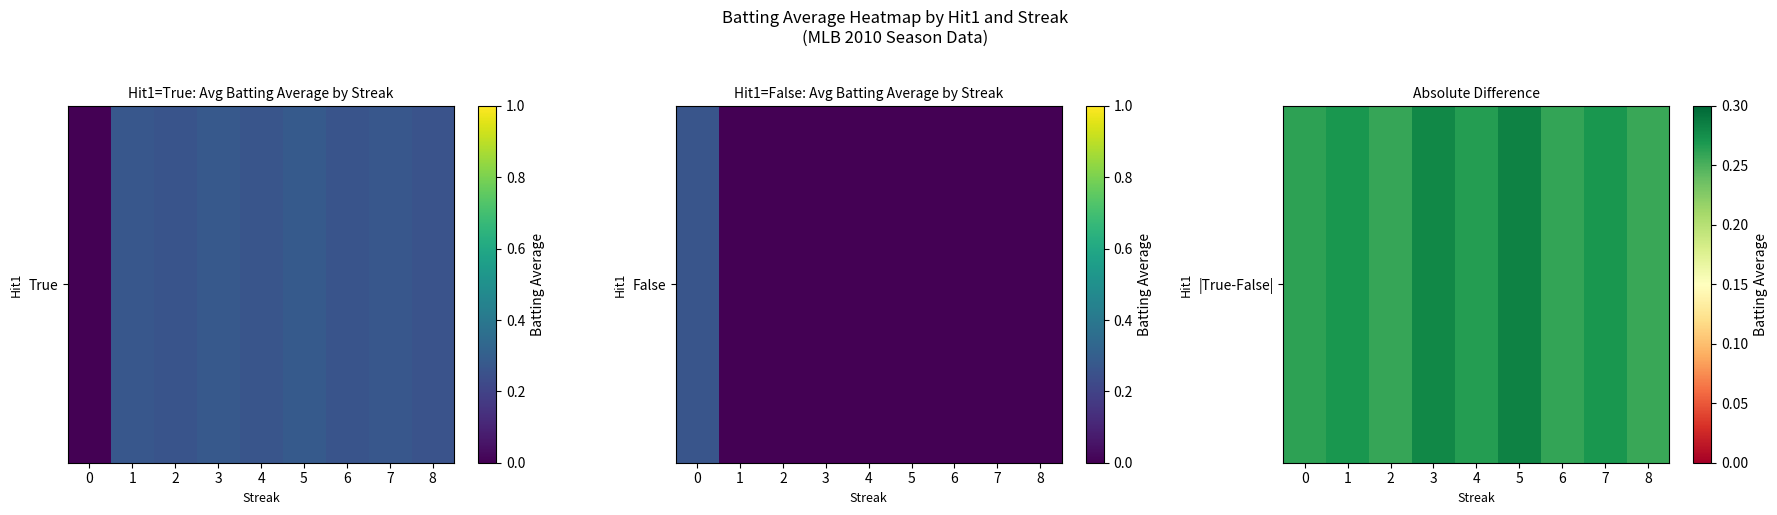

What is the greatest value displayed?

0.3